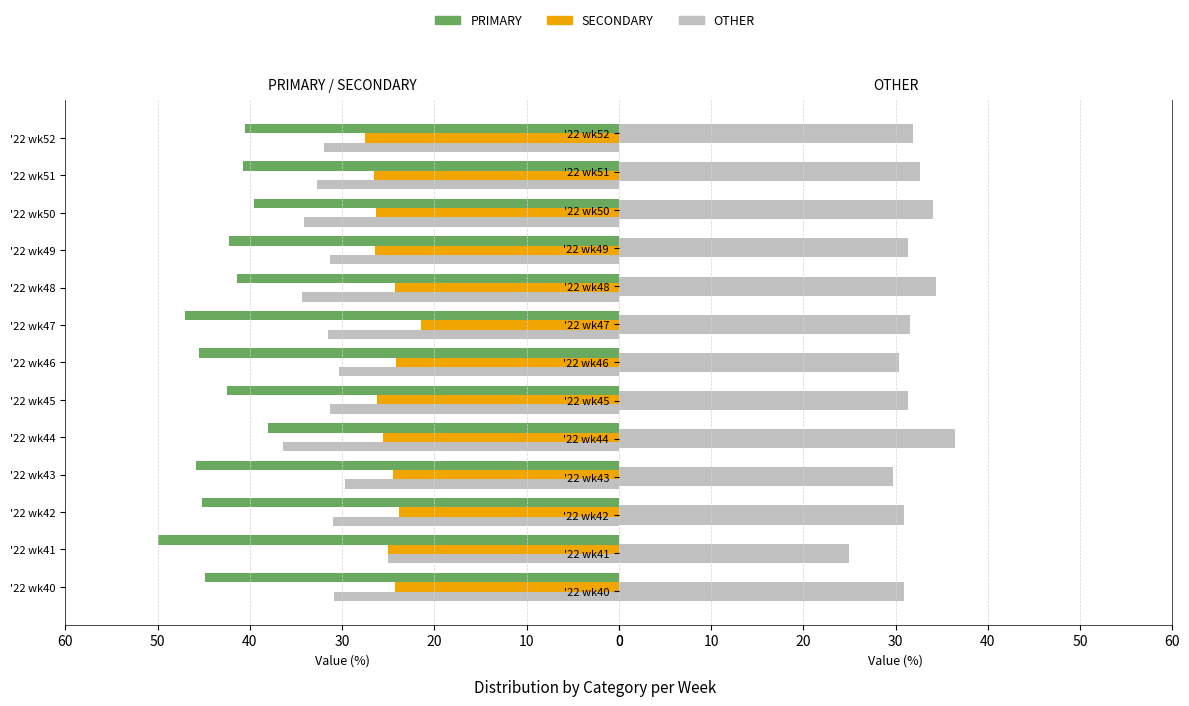

What is the difference between the SECONDARY values at '22 wk48 and '22 wk52?

3.3